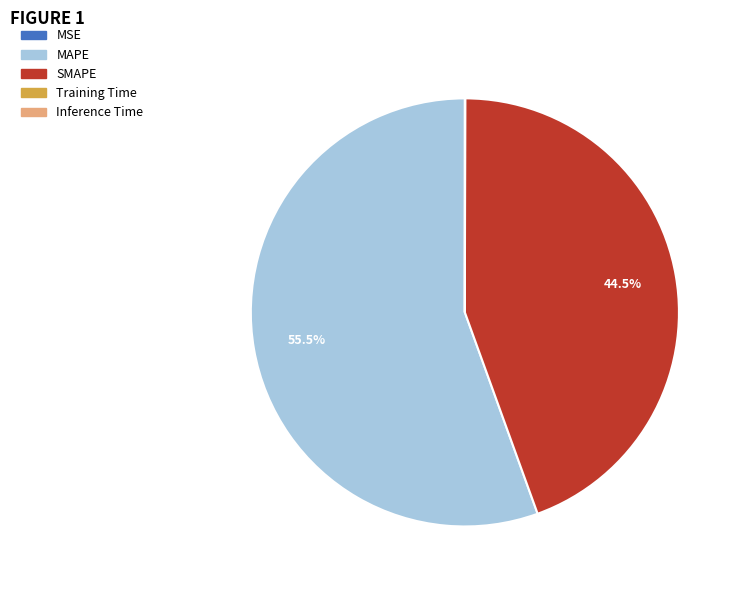

Which category has the biggest portion of the pie?

MAPE